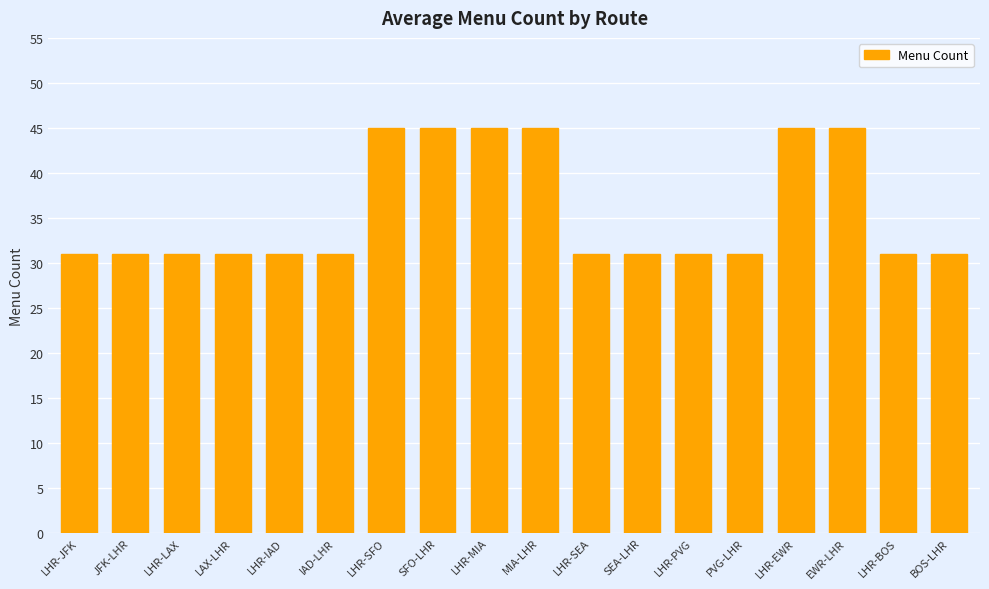

What is the average value?

36